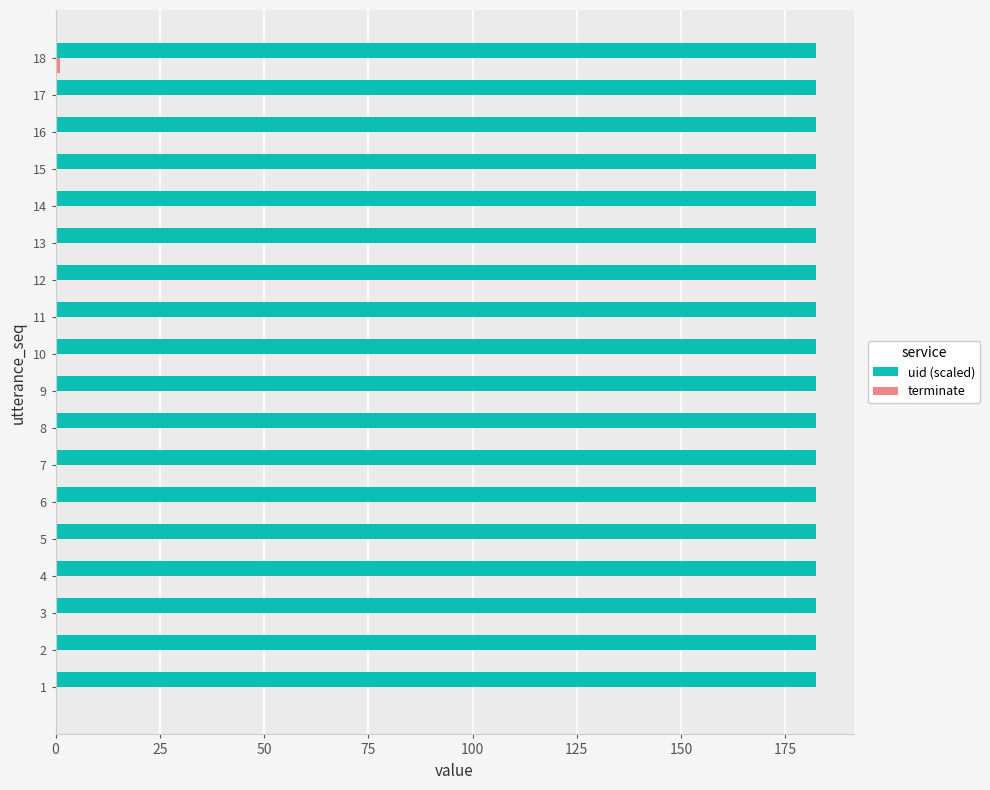

What is the maximum value shown in the chart?

182.3